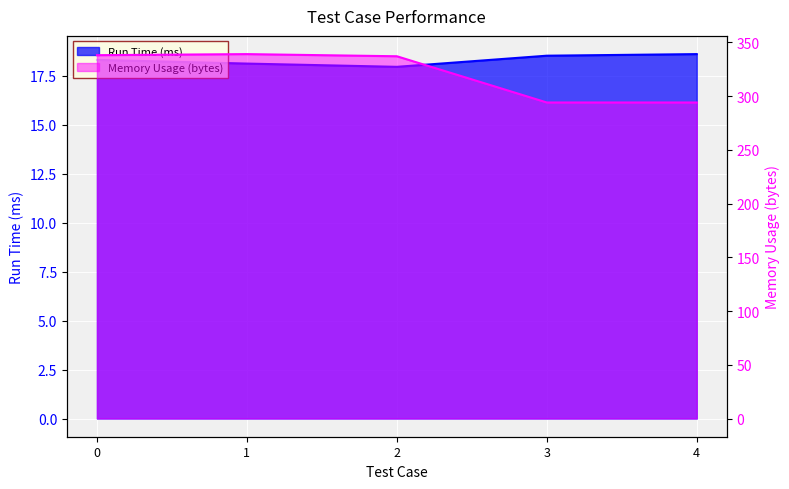

What is the lowest value of the Run Time (ms) series?

18.0